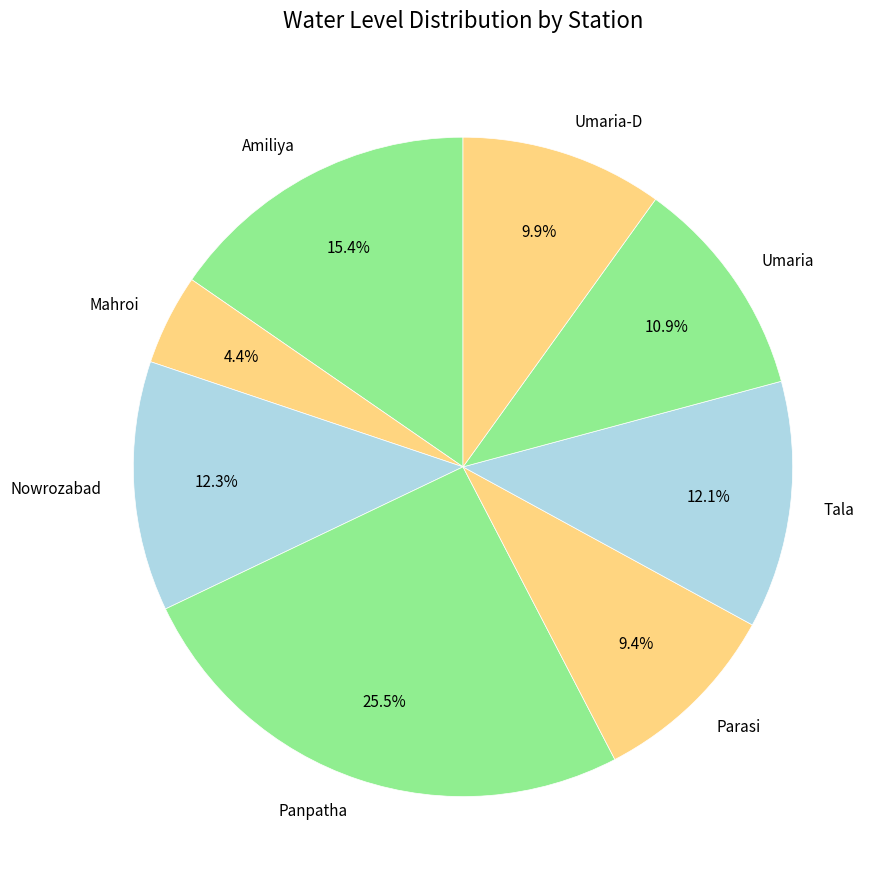

What percentage is the Amiliya slice, to the nearest percent?

15%